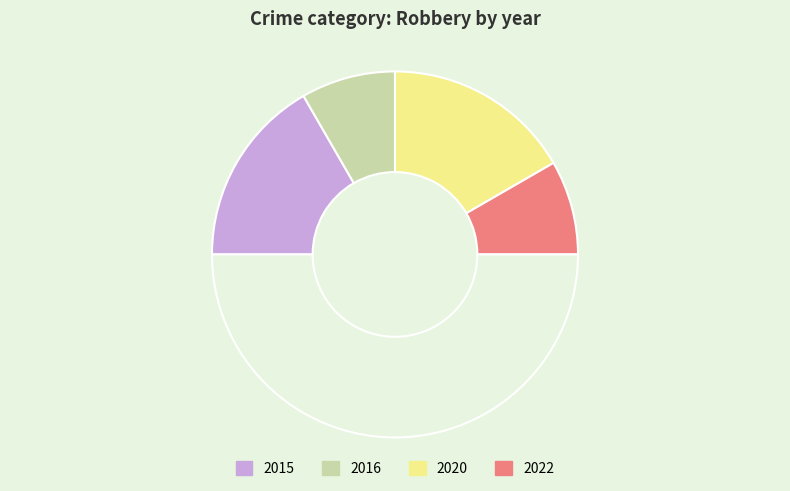

How many segments does this pie chart have?

5